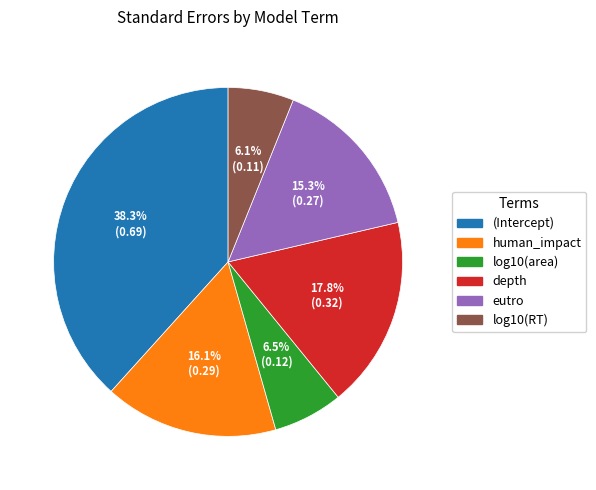

How many slices are in this pie chart?

6